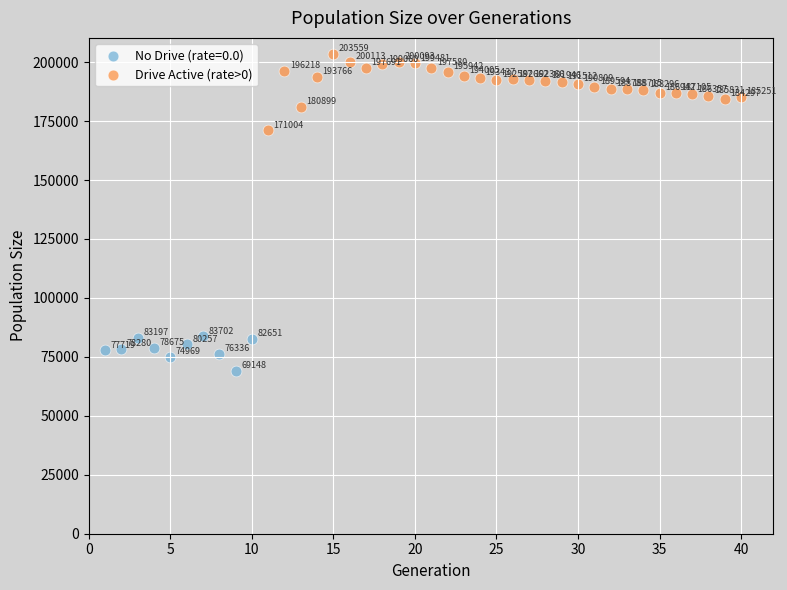

Which series reaches the minimum Y coordinate?

No Drive (rate=0.0)